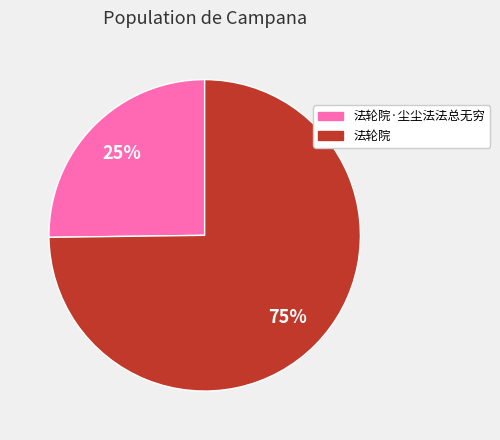

True or false: 法轮院·尘尘法法总无穷 accounts for 18% of the total.

False